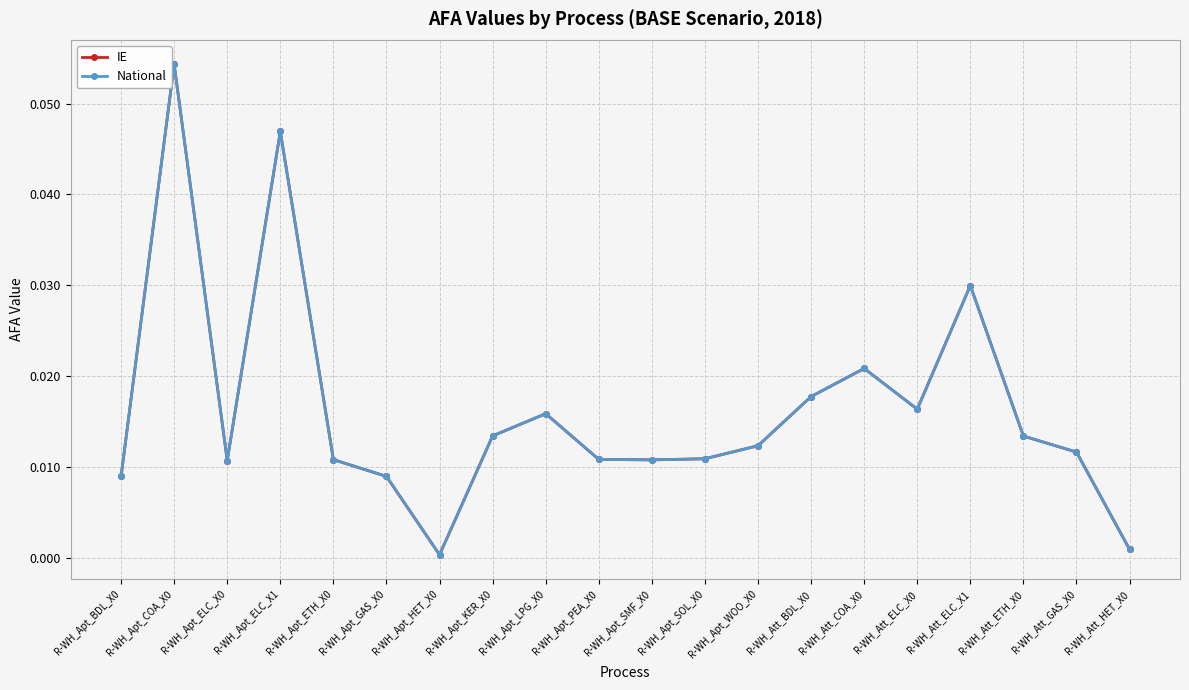

True or false: National and IE intersect in this chart.

False